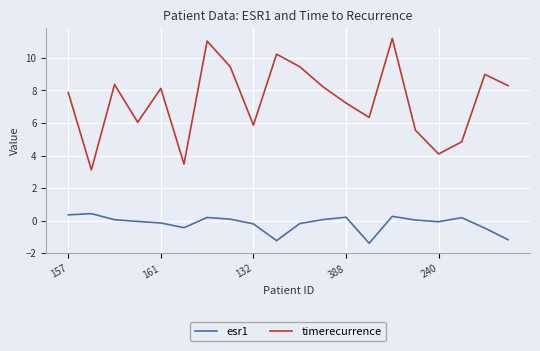

Is this an area chart (filled region under the line)?

No